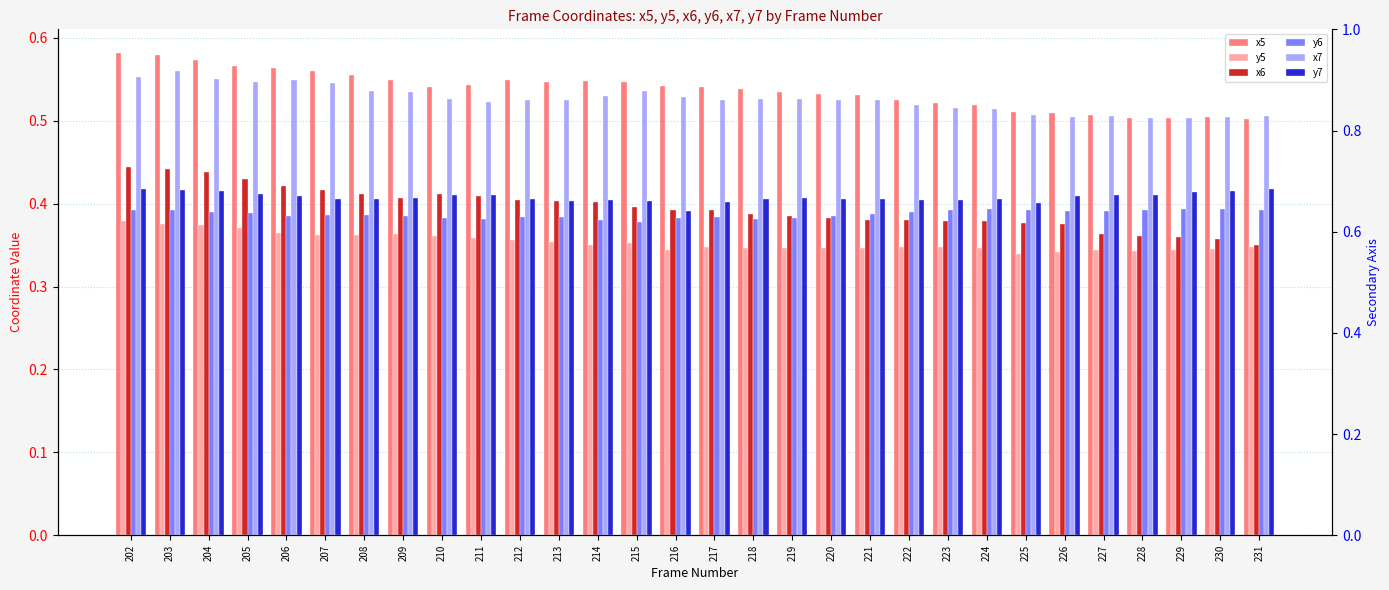

What is the value of the y5 bar at the 19th from the left?

0.3